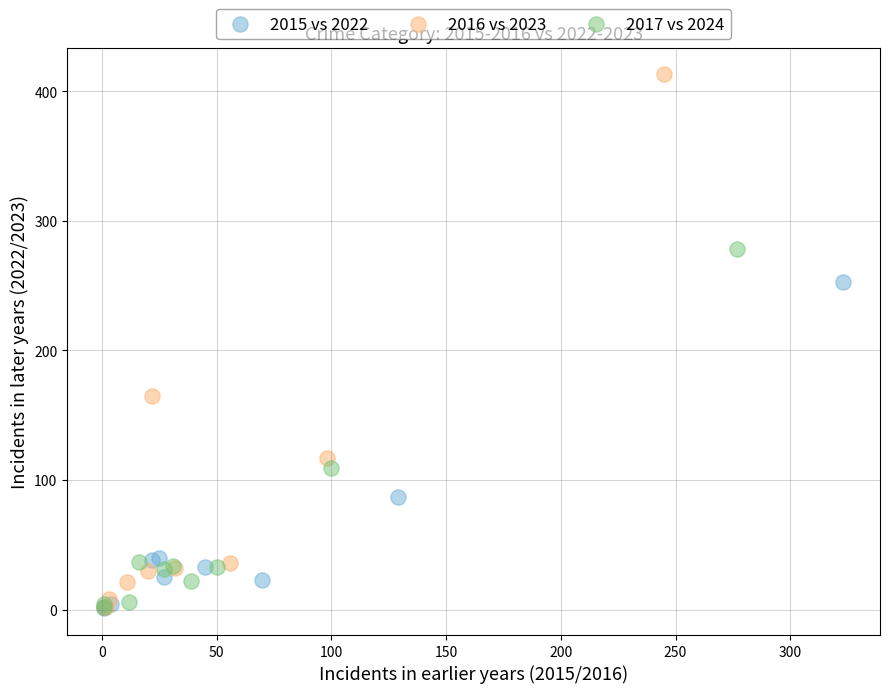

Which series has the widest spread of Y values?

2016 vs 2023